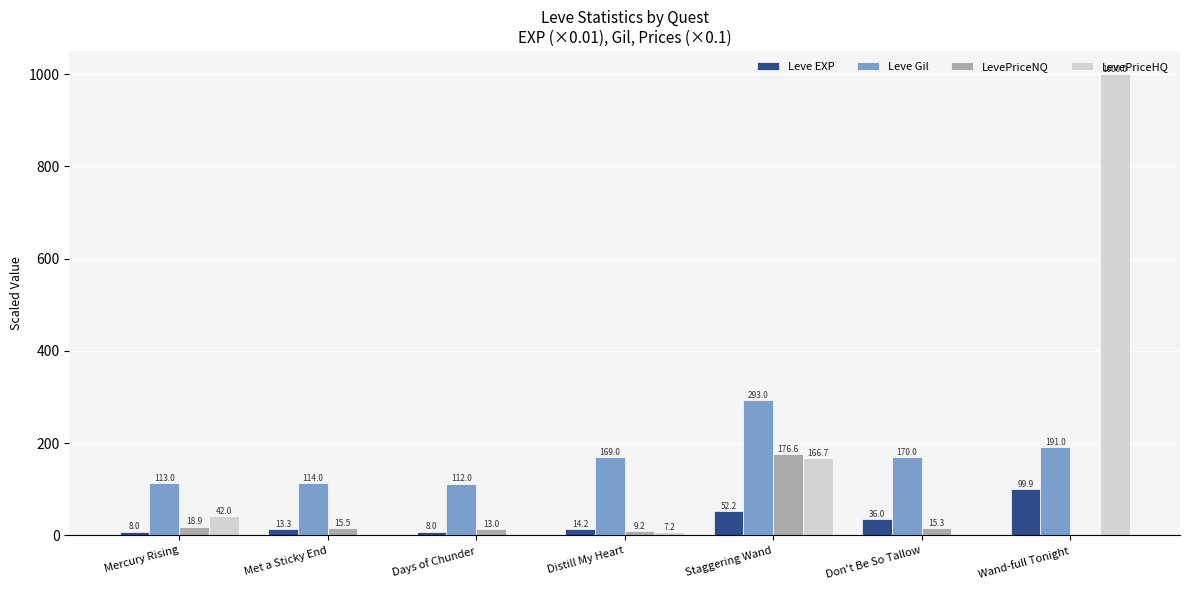

Is it true that LevePriceHQ equals 0.0 at Don't Be So Tallow?

True